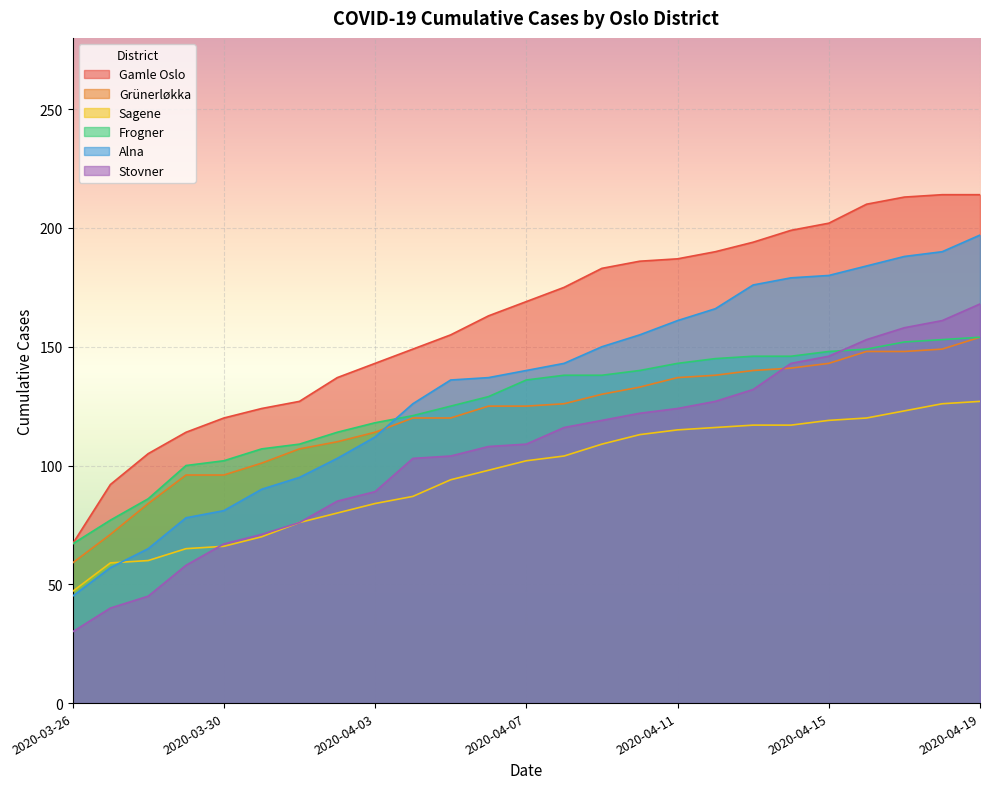

The value of Frogner at 2020-04-15 is 227. True or false?

False